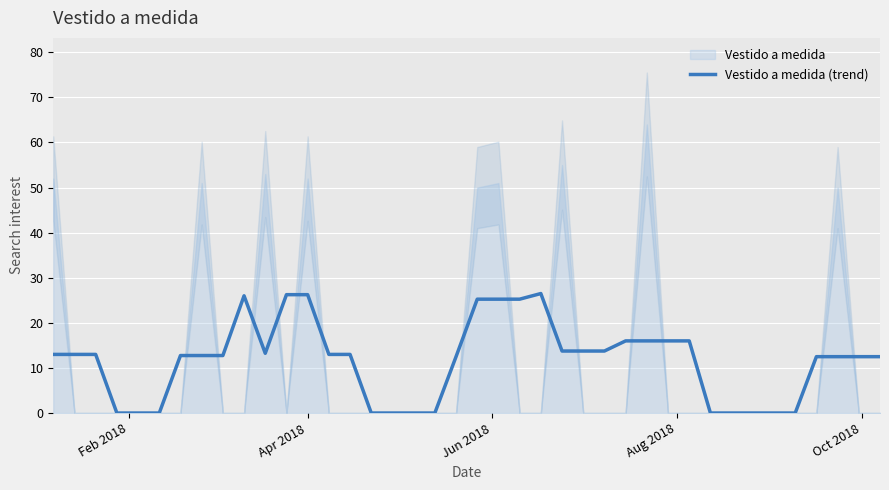

What is the highest value of the Vestido a medida (trend) series?

26.5